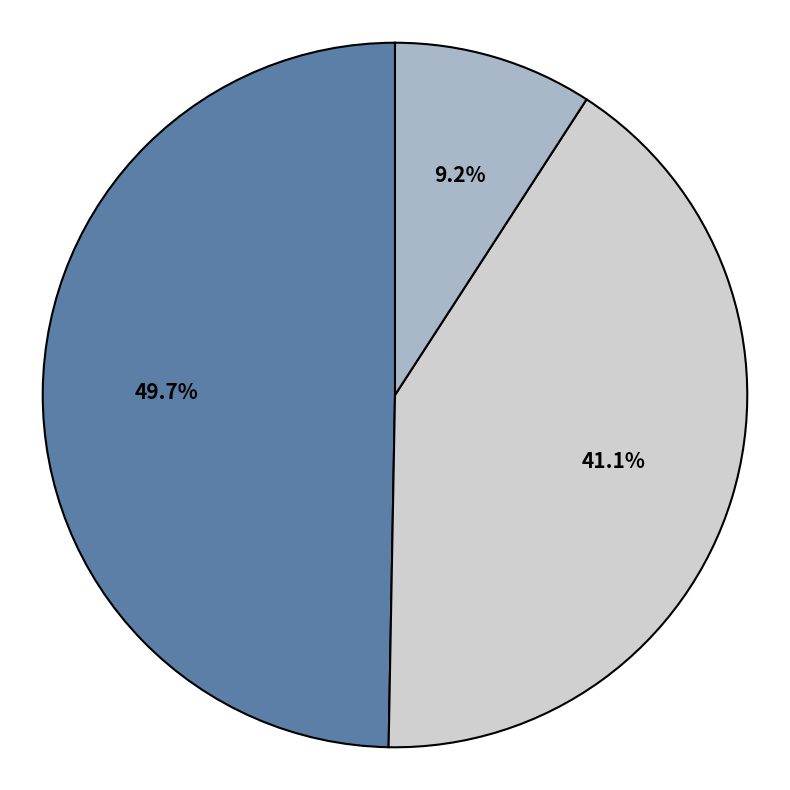

Does any single category account for the majority?

No